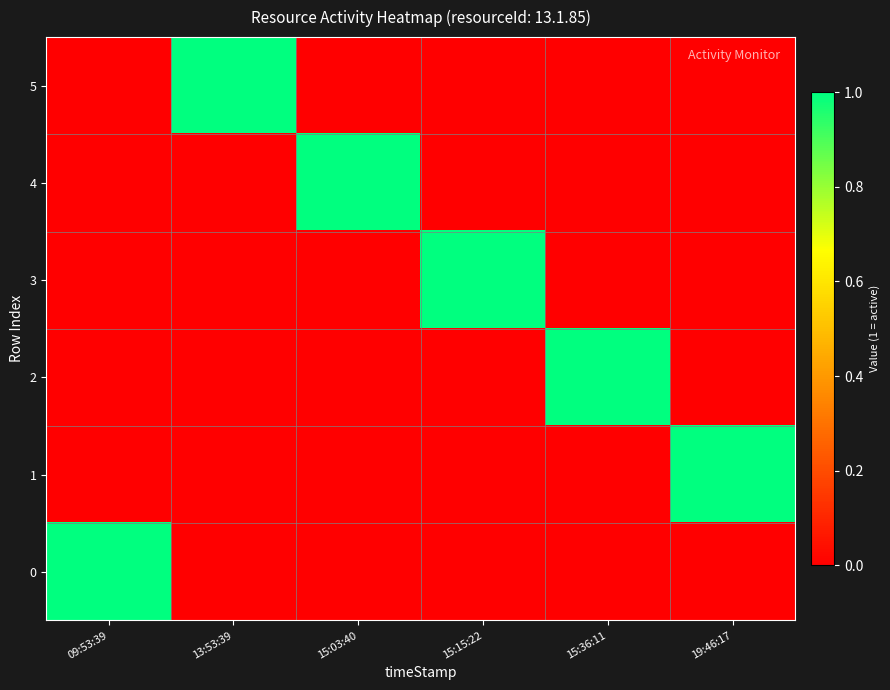

Which category has the lowest value across all series?

09:53:39